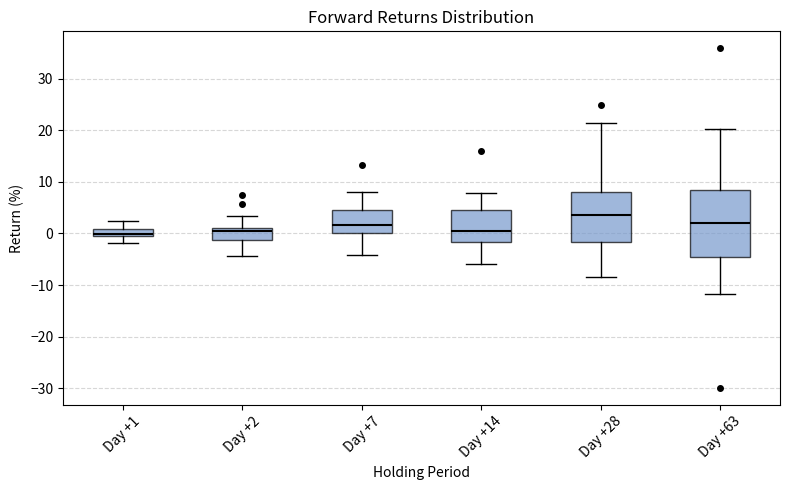

Where does the upper whisker of the box for Day +28 end on the y-axis? The values are not printed on the chart, so give them approximately, as read against the axis.

22